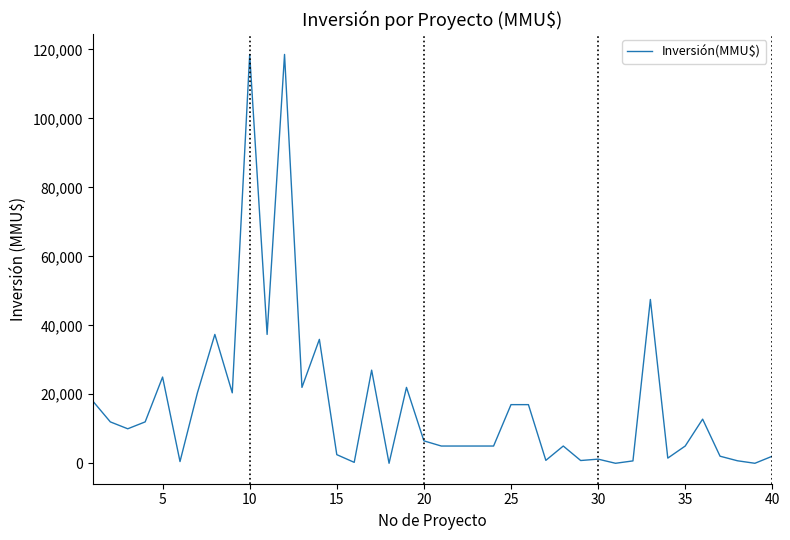

What is the maximum value shown in the chart?

118526